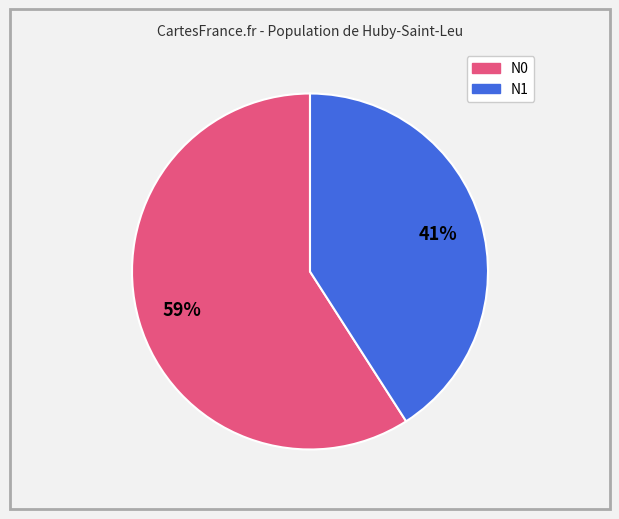

To the nearest percent, what is the average slice percentage?

50%